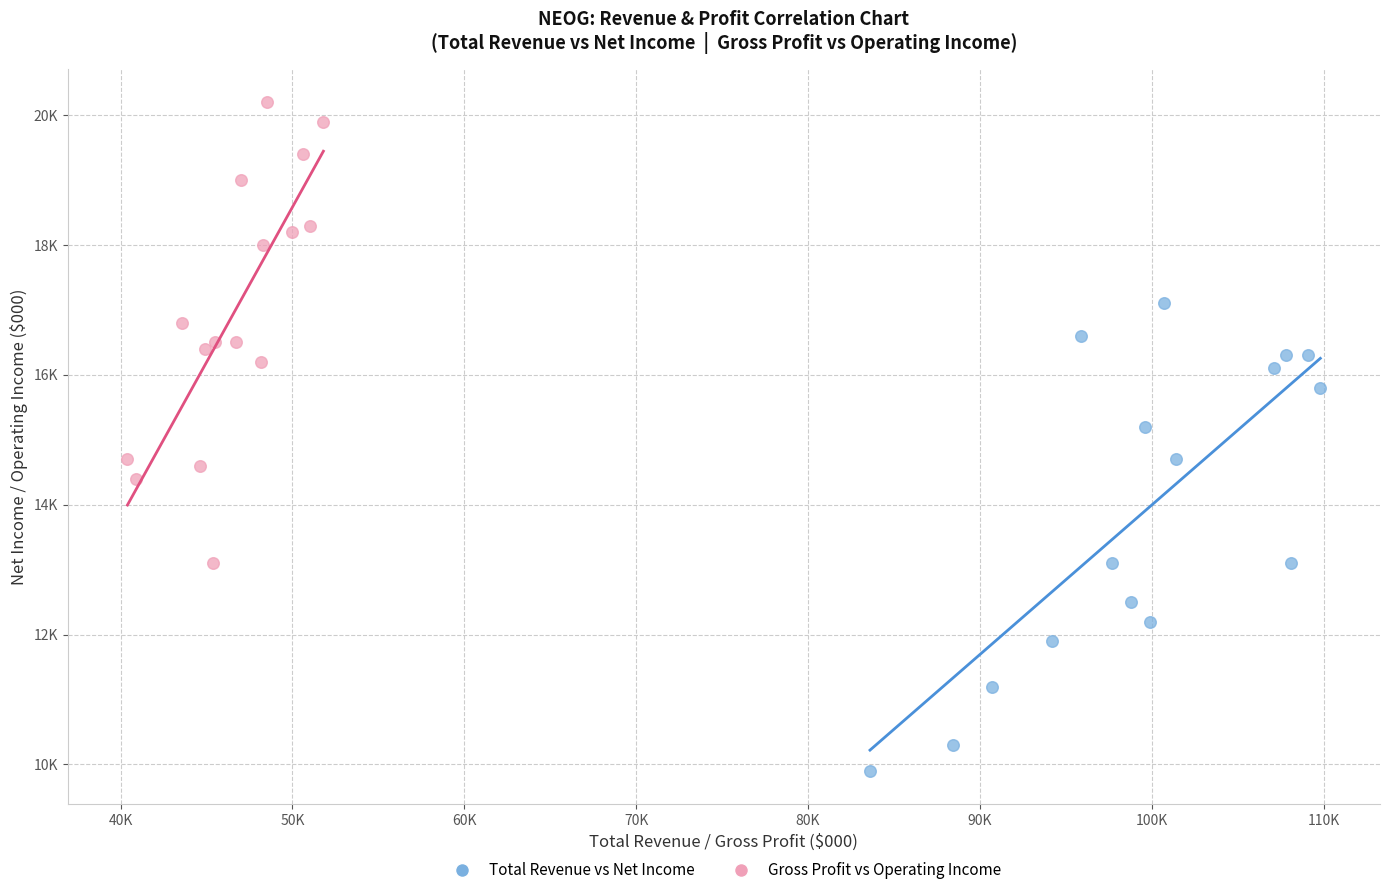

Which series has the largest Y range (max minus min)?

Total Revenue vs Net Income